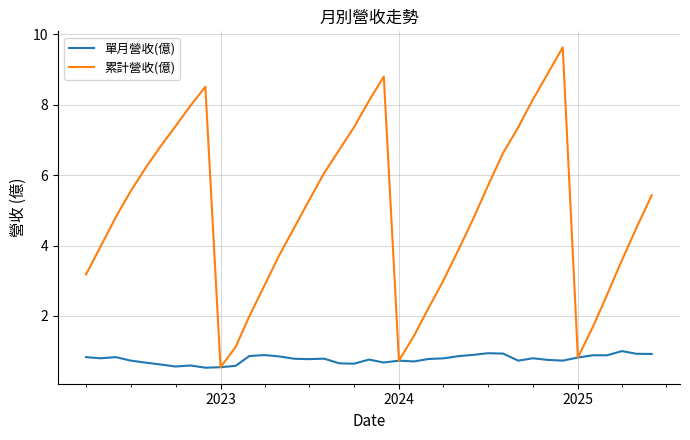

What is the difference between the maximum and minimum values in the 累計營收(億) series?

9.1